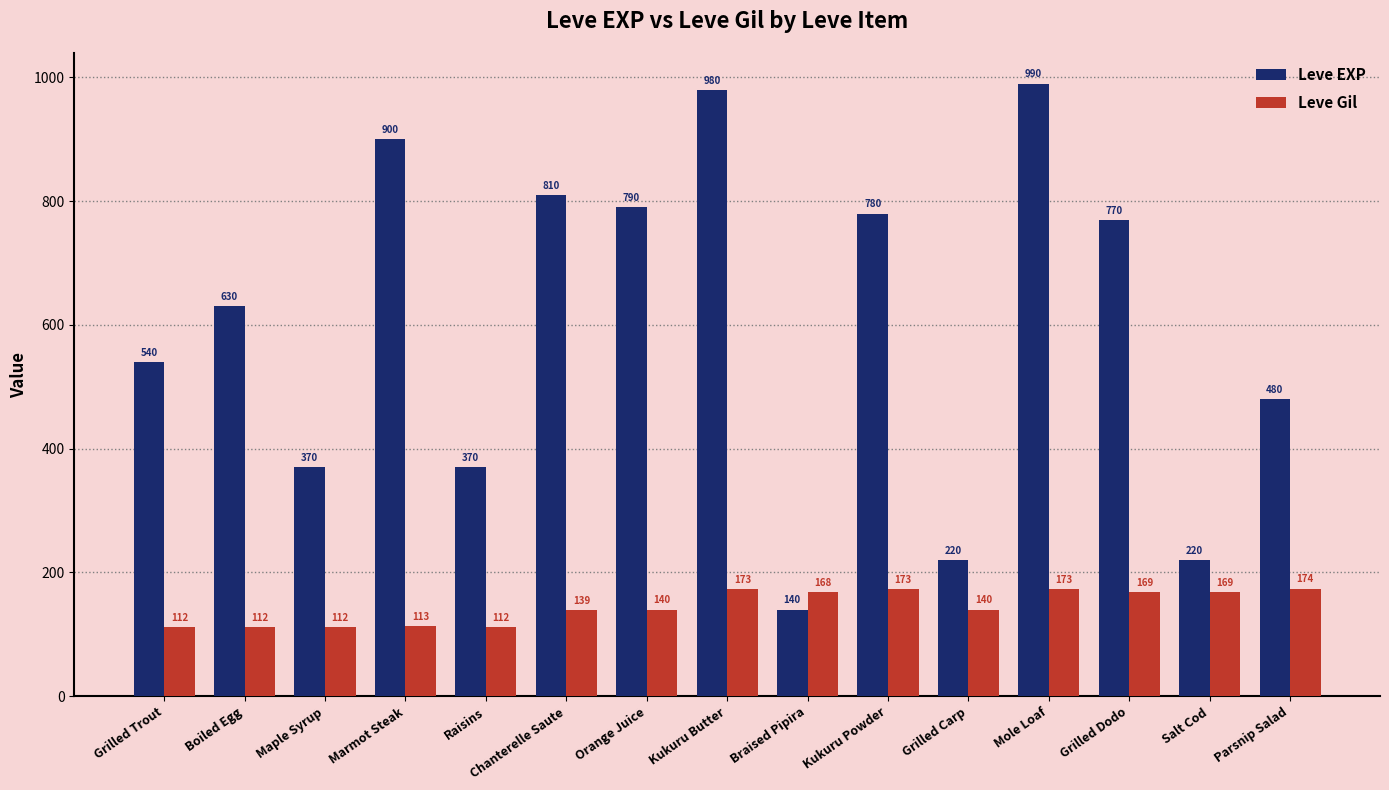

Reading left to right, what are all the values shown in this chart?

Leve EXP: Grilled Trout=540	Boiled Egg=630	Maple Syrup=370	Marmot Steak=900	Raisins=370	Chanterelle Saute=810	Orange Juice=790	Kukuru Butter=980	Braised Pipira=140	Kukuru Powder=780	Grilled Carp=220	Mole Loaf=990	Grilled Dodo=770	Salt Cod=220	Parsnip Salad=480
Leve Gil: Grilled Trout=112	Boiled Egg=112	Maple Syrup=112	Marmot Steak=113	Raisins=112	Chanterelle Saute=139	Orange Juice=140	Kukuru Butter=173	Braised Pipira=168	Kukuru Powder=173	Grilled Carp=140	Mole Loaf=173	Grilled Dodo=169	Salt Cod=169	Parsnip Salad=174